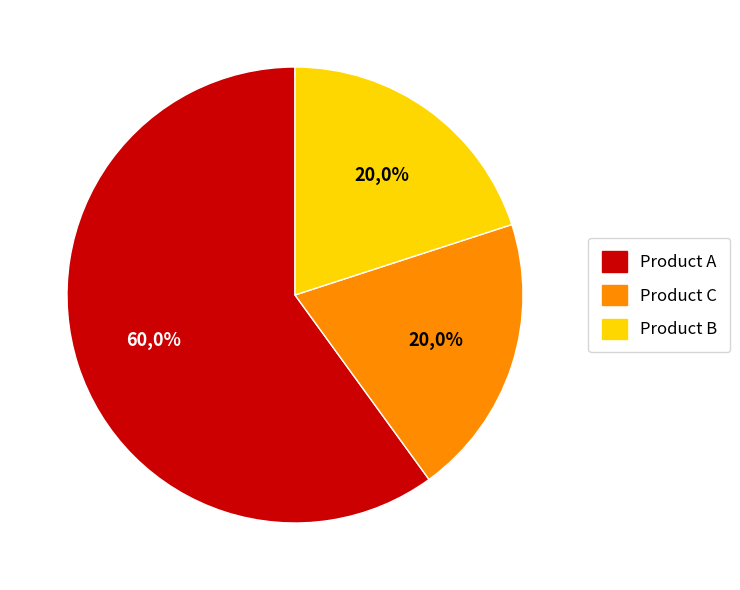

To the nearest percent, what percentage of the pie is Product A?

60%